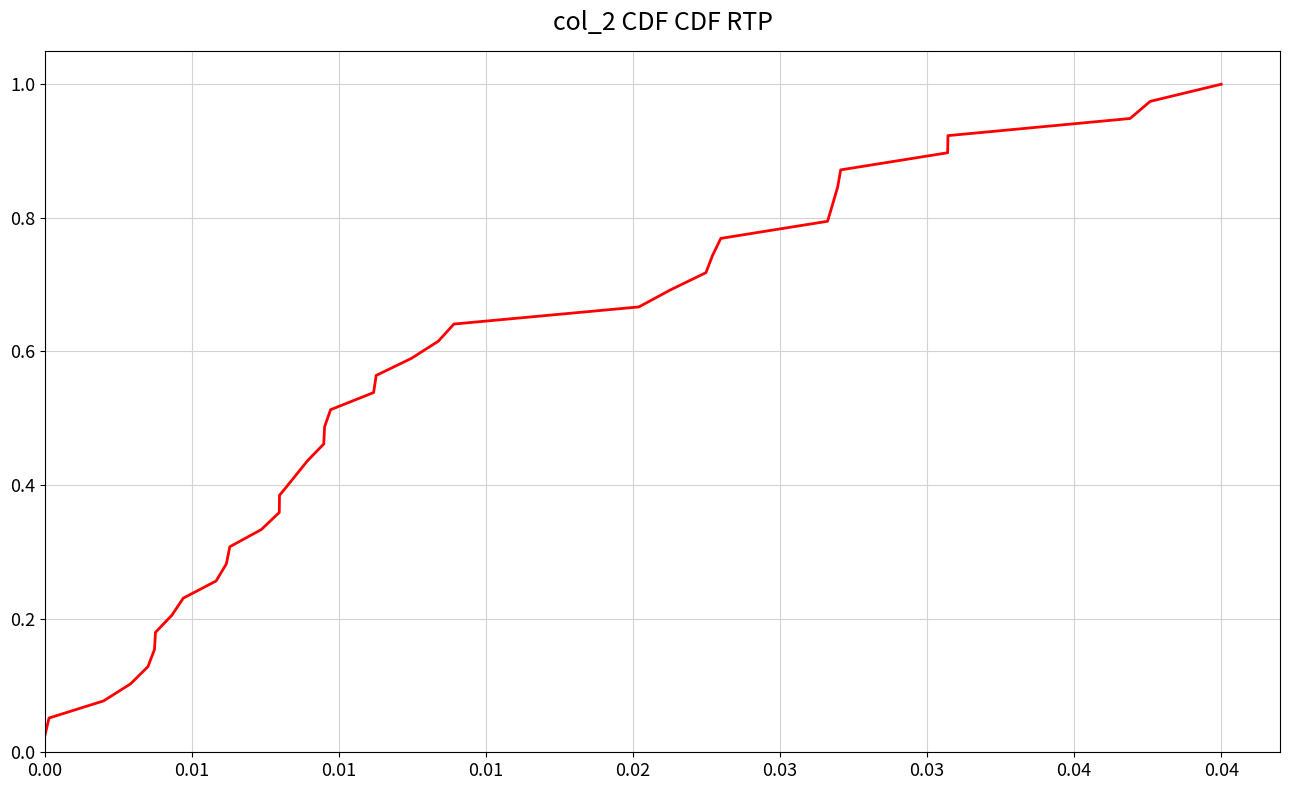

How many lines are shown in the chart?

1